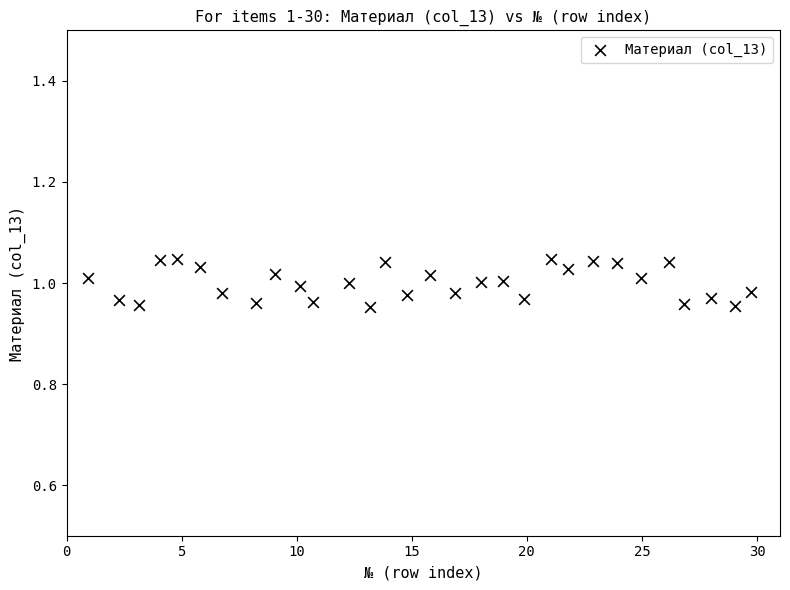

What is the range of X values (max minus min)?

28.8